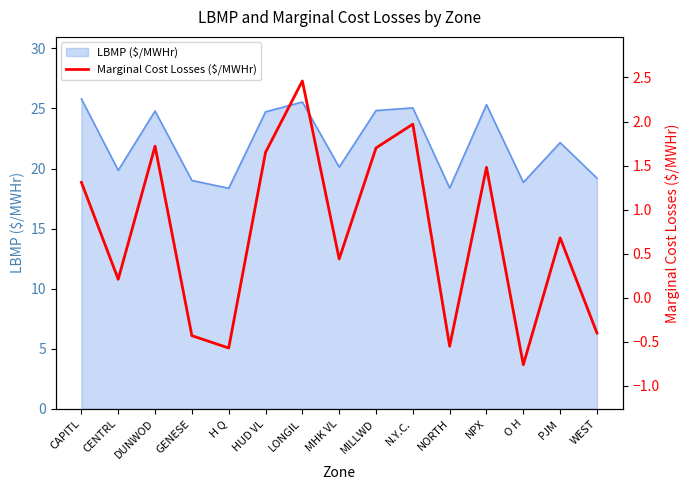

What is the minimum value for LBMP ($/MWHr)?

18.4